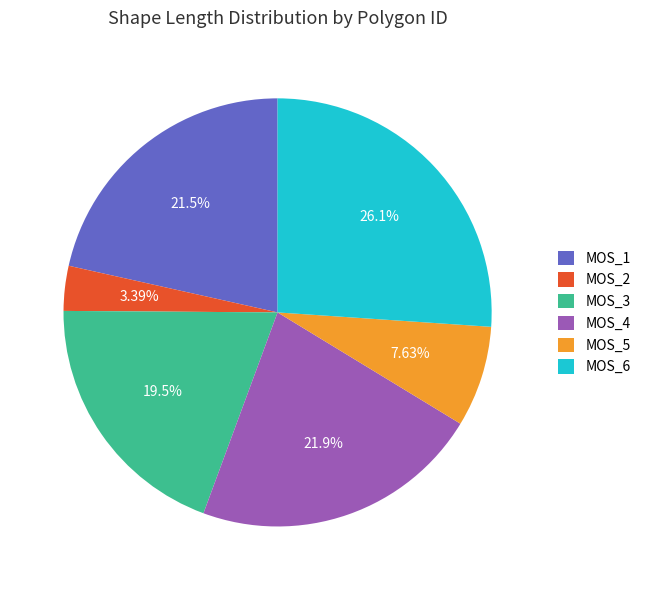

What is the total percentage of MOS_6 and MOS_2?

29.5%